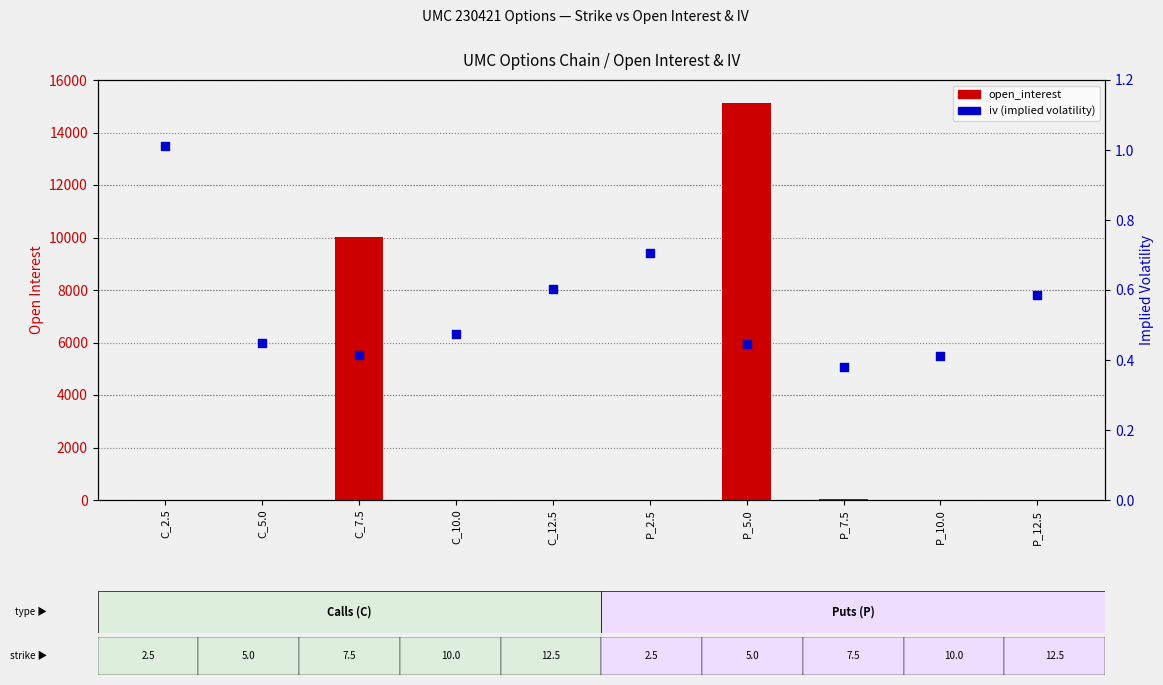

Which series has the widest spread of Y values?

open_interest